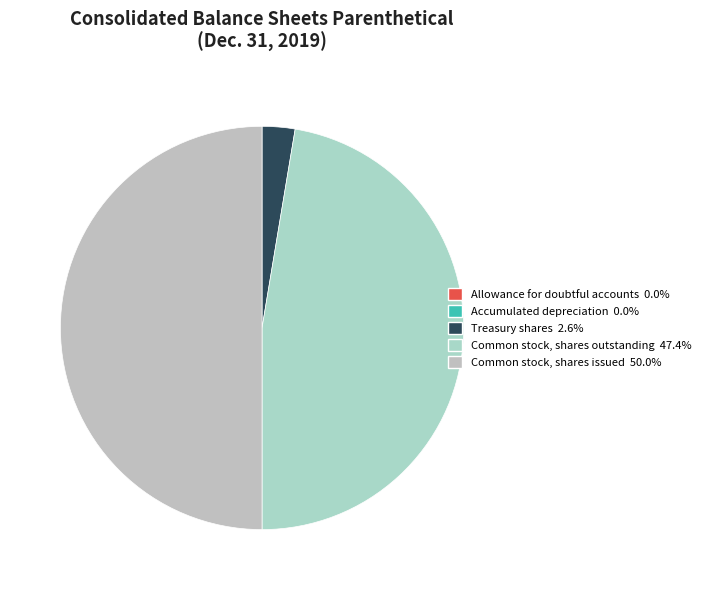

The Accumulated depreciation slice represents 0% of the pie. True or false?

True